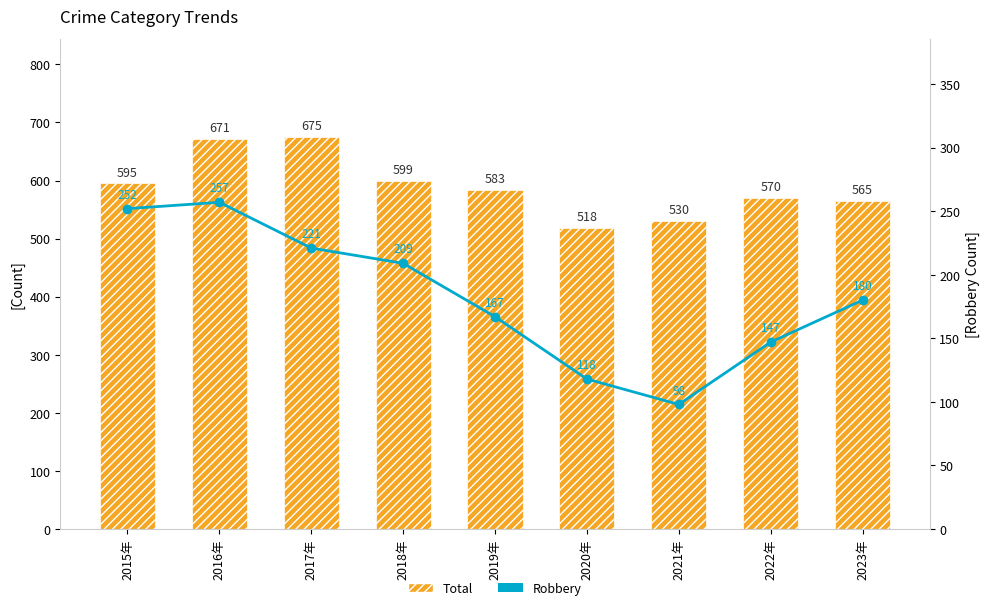

How many data points in Robbery are less than 180?

4